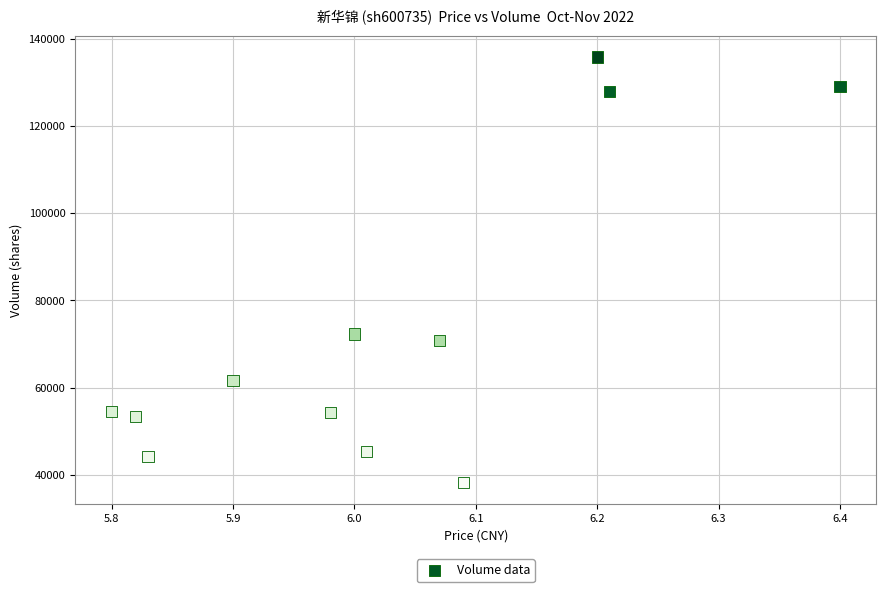

What Y value in the scatter plot is closest to 86998?

72282